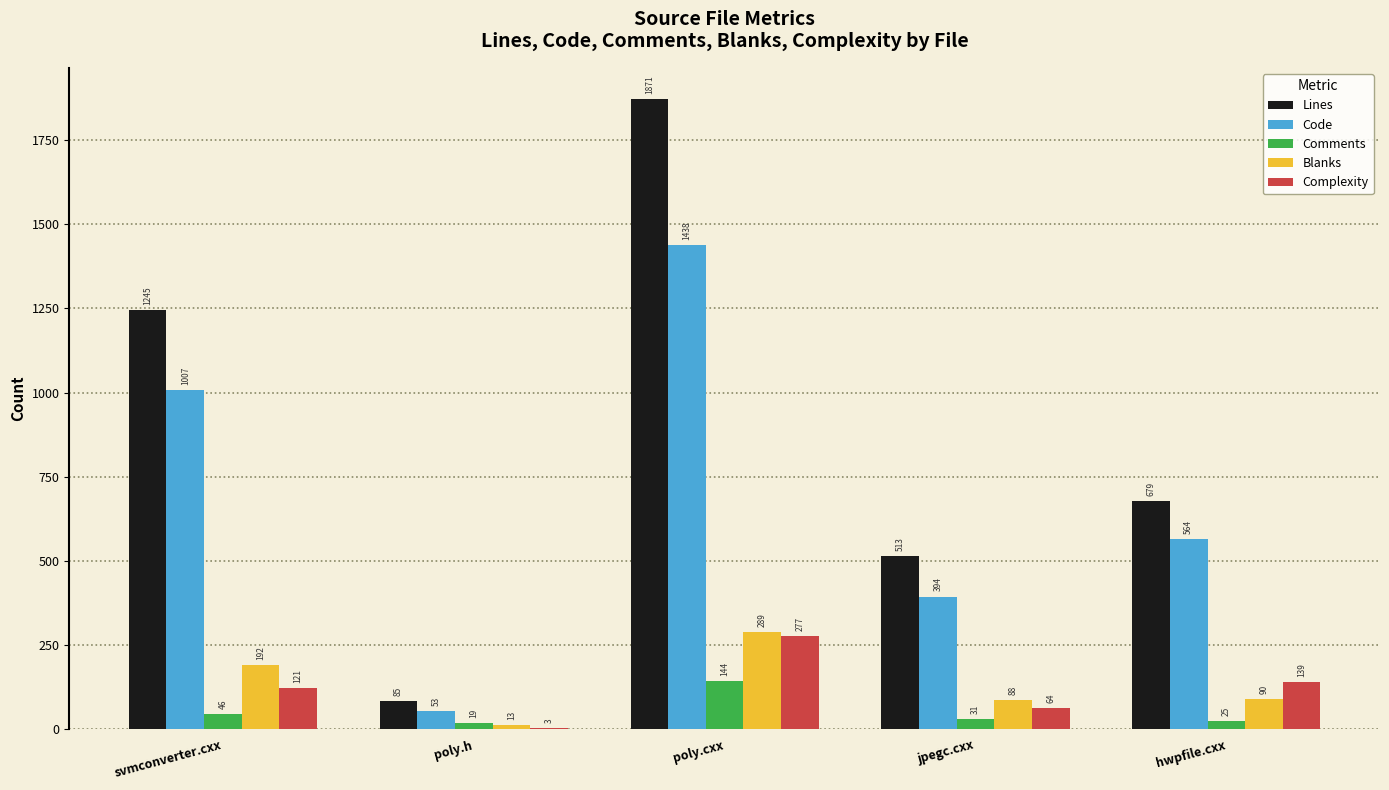

What is the approximate value of Code at poly.cxx?

1438